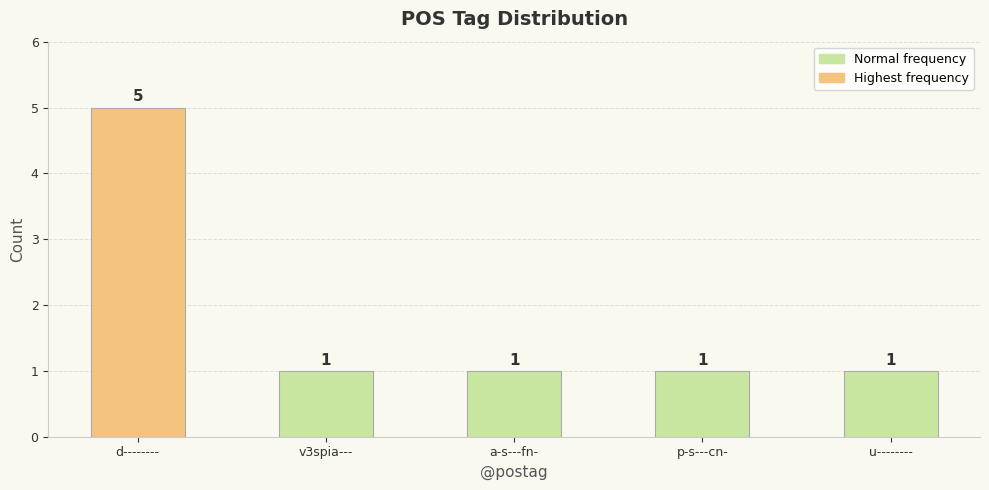

What is the label of the 5th bar from the left?

u--------